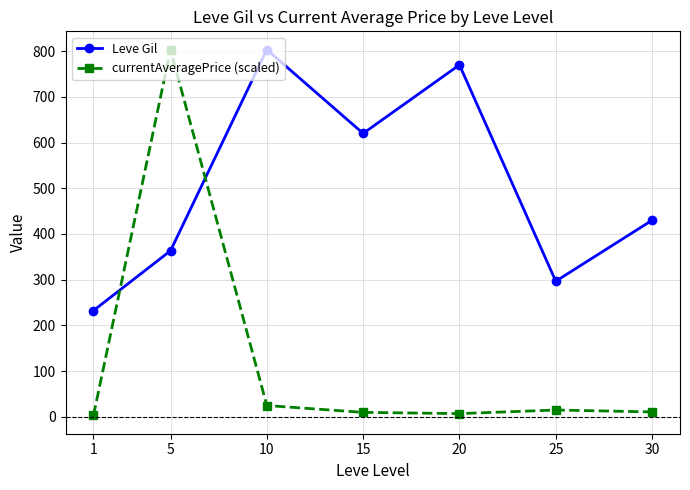

How many times do Leve Gil and currentAveragePrice (scaled) cross each other?

2